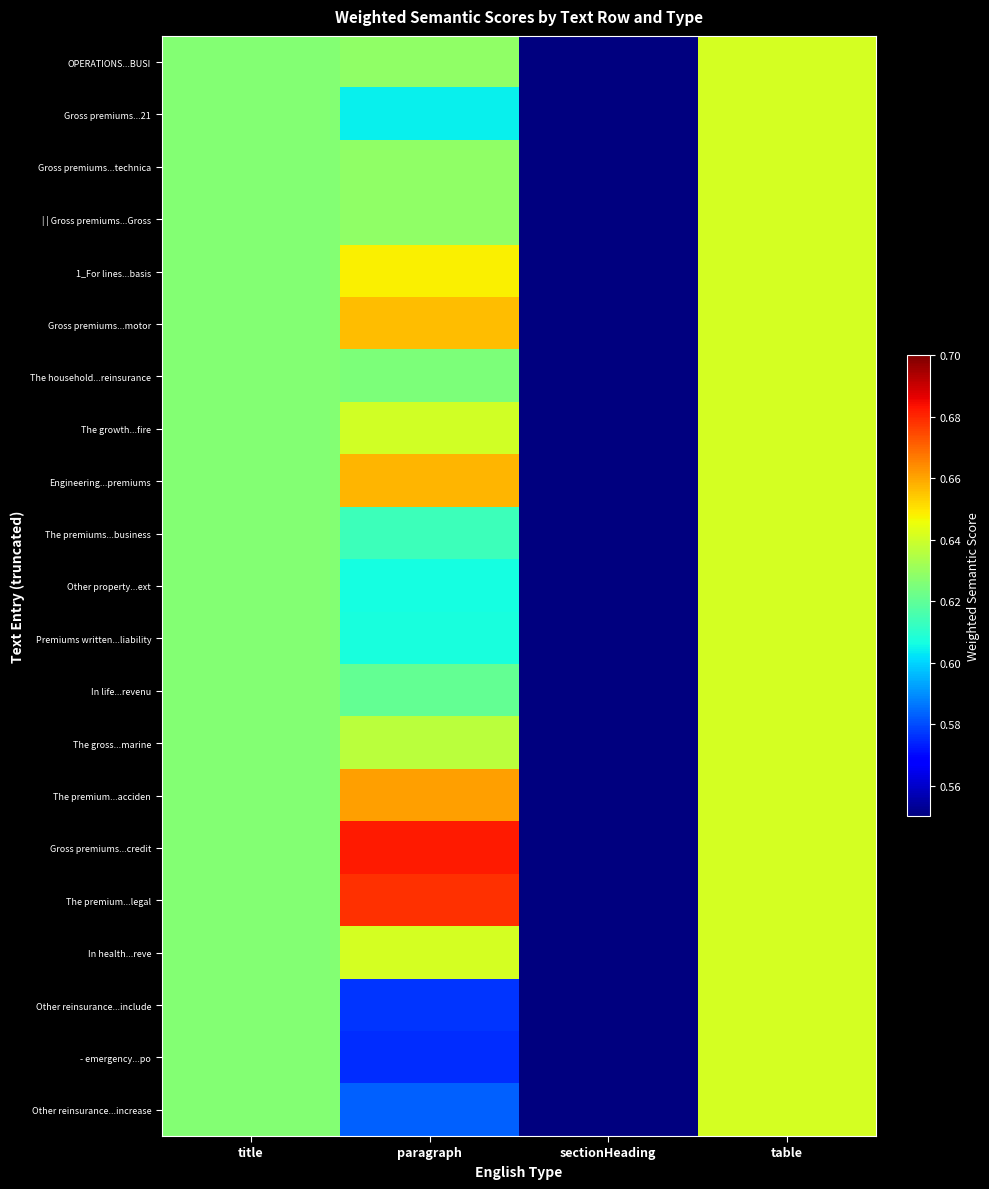

Which has a higher value, paragraph or title?

paragraph